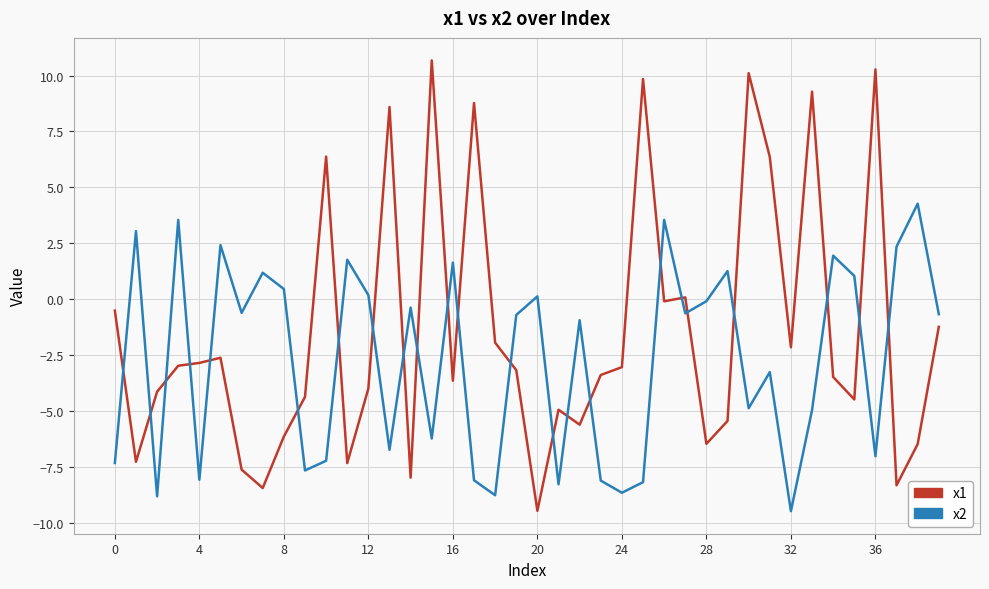

How many times do x2 and x1 cross each other?

23